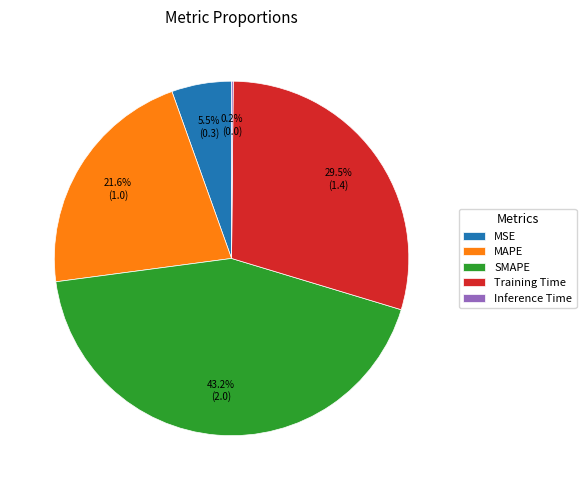

Does any single category account for the majority?

No